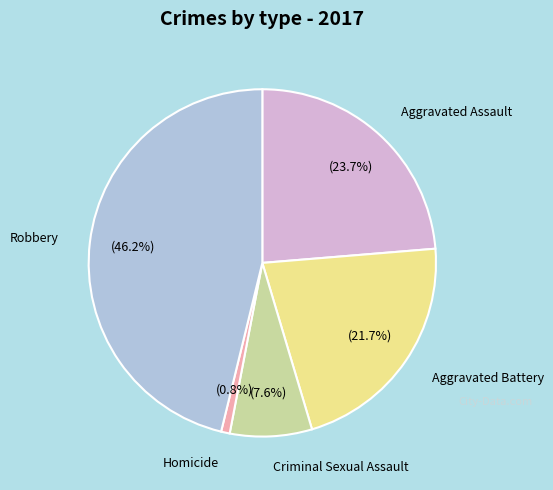

To the nearest percent, what is the difference between the largest and smallest slice percentages?

45%